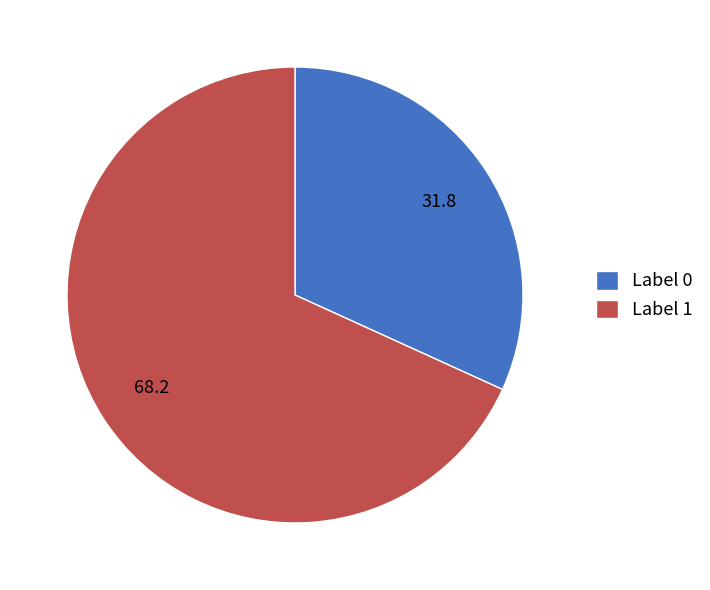

What is the largest slice in the pie chart?

Label 1